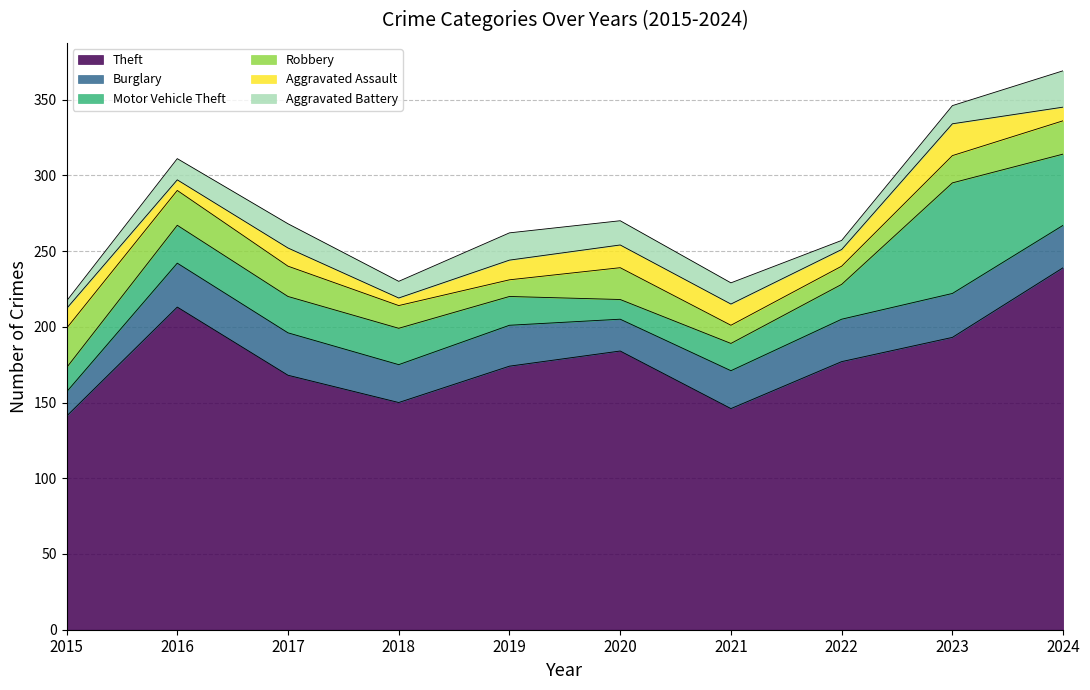

What is the sum of the Burglary values at 2015 and 2019?

43